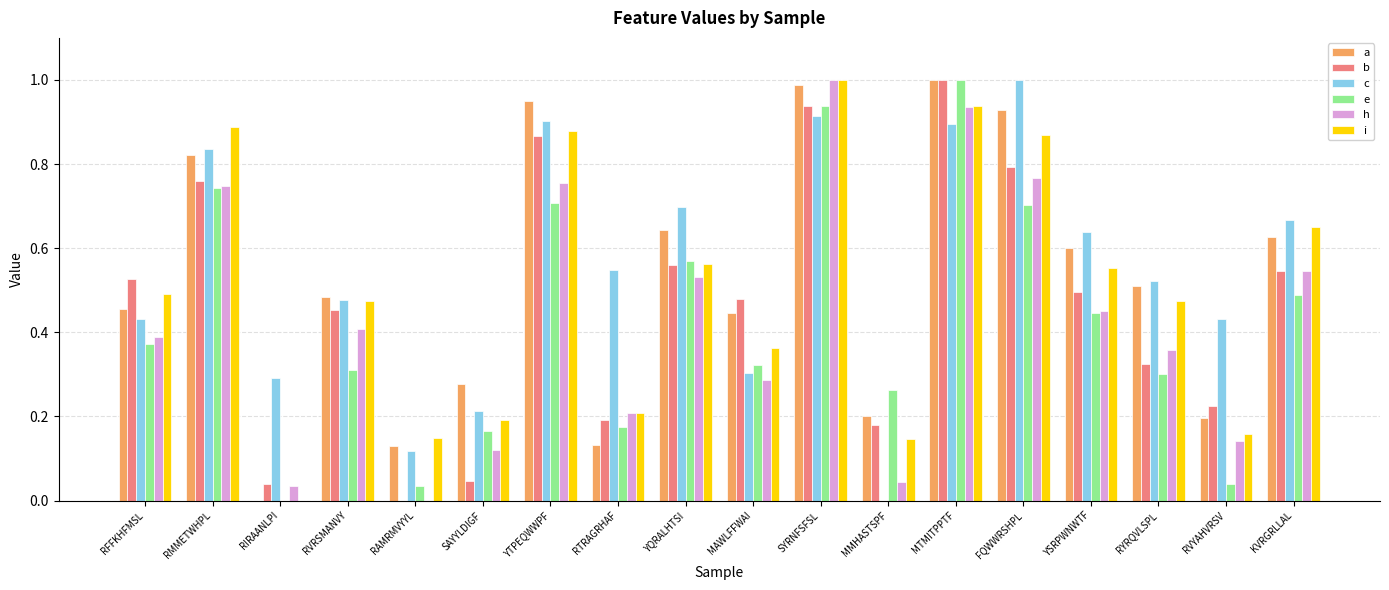

The a series shows 0.8 at RMMETWHPL. True or false?

True